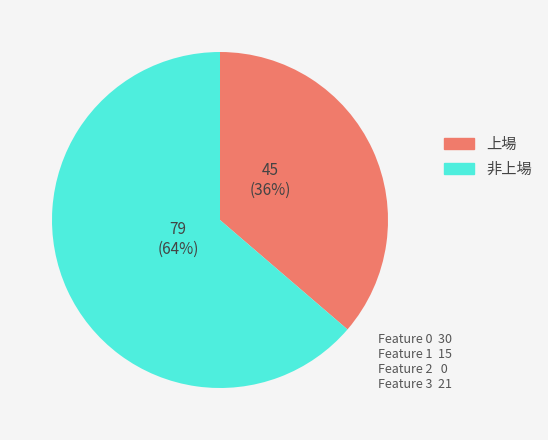

Is there any slice that represents more than half of the pie?

Yes